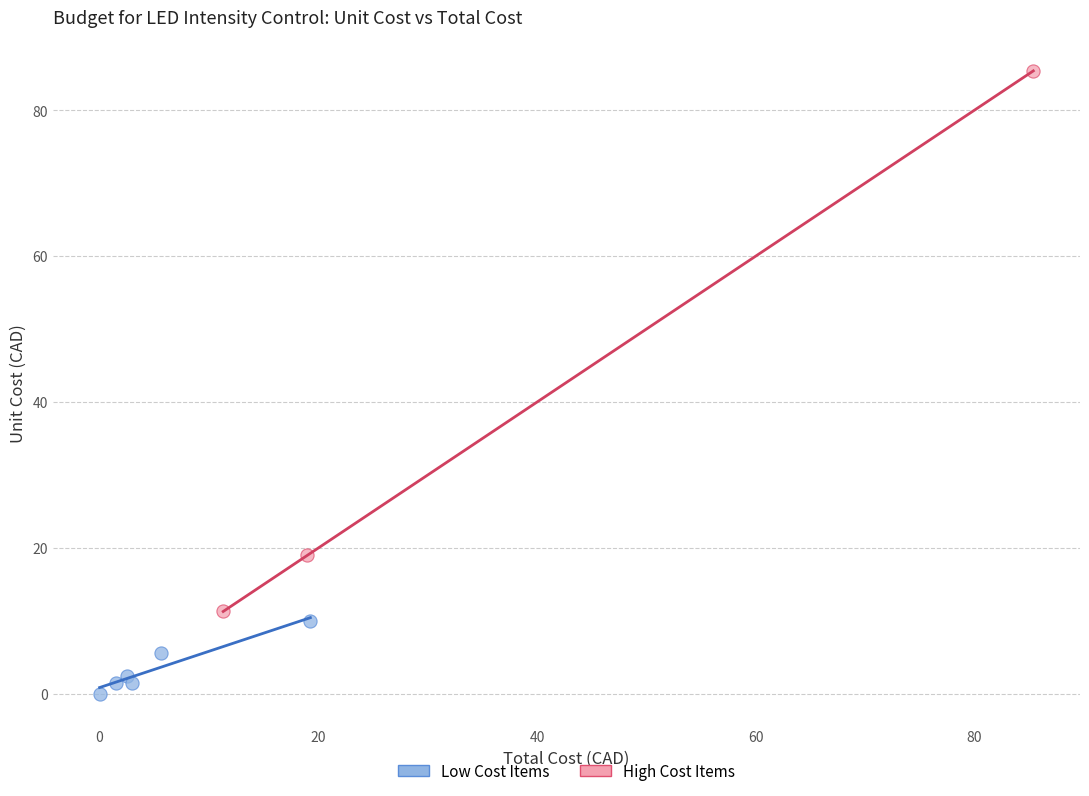

Which series reaches the maximum Y coordinate?

High Cost Items